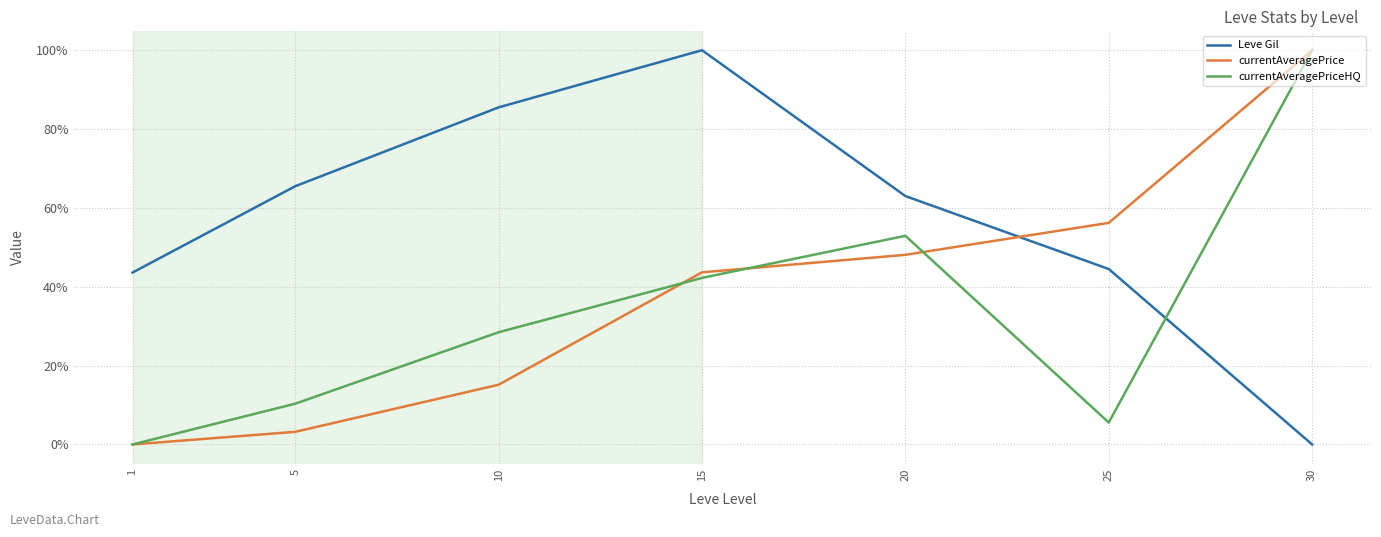

What is the difference between the second highest and minimum values in the currentAveragePrice series?

56.2